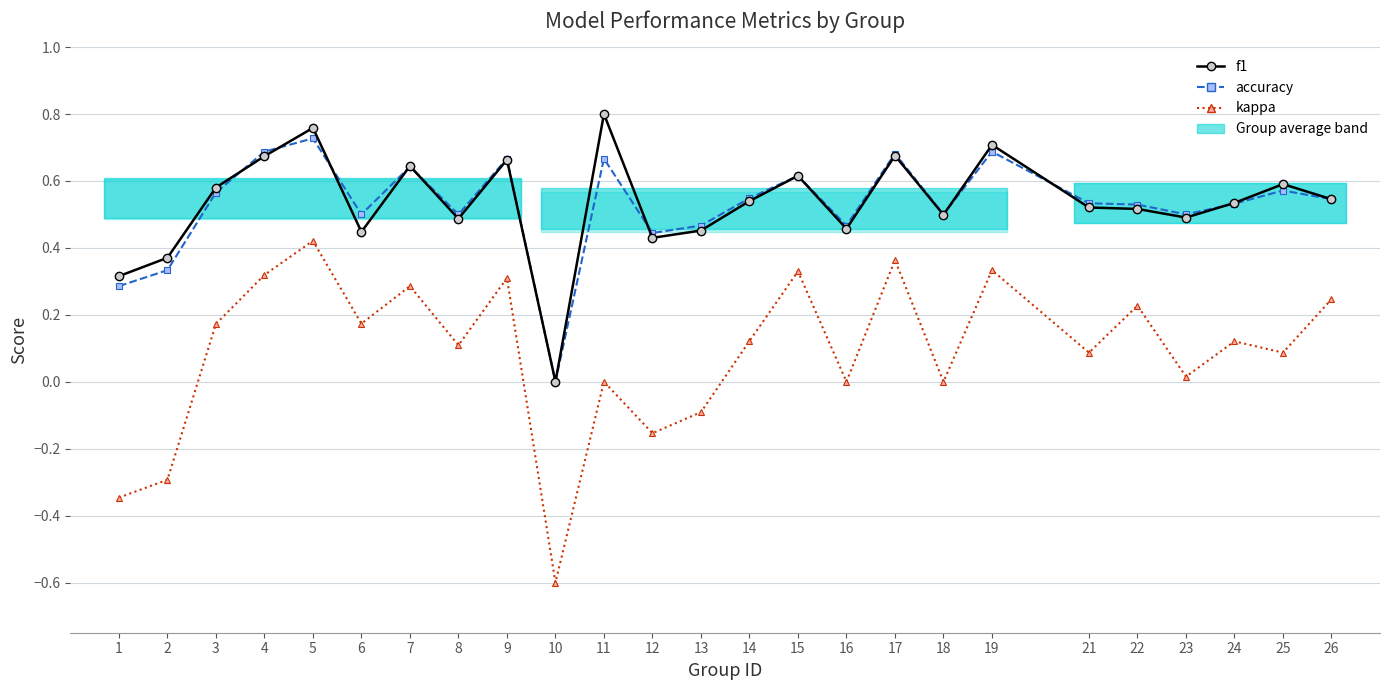

Reading left to right, transcribe all the data shown in this chart.

f1: 0.3	0.4	0.6	0.7	0.8	0.4	0.6	0.5	0.7	0.0	0.8	0.4	0.5	0.5	0.6	0.5	0.7	0.5	0.7	0.5	0.5	0.5	0.5	0.6	0.5
accuracy: 0.3	0.3	0.6	0.7	0.7	0.5	0.6	0.5	0.7	0.0	0.7	0.4	0.5	0.5	0.6	0.5	0.7	0.5	0.7	0.5	0.5	0.5	0.5	0.6	0.5
kappa: -0.3	-0.3	0.2	0.3	0.4	0.2	0.3	0.1	0.3	-0.6	0.0	-0.2	-0.1	0.1	0.3	0.0	0.4	0.0	0.3	0.1	0.2	0.0	0.1	0.1	0.2